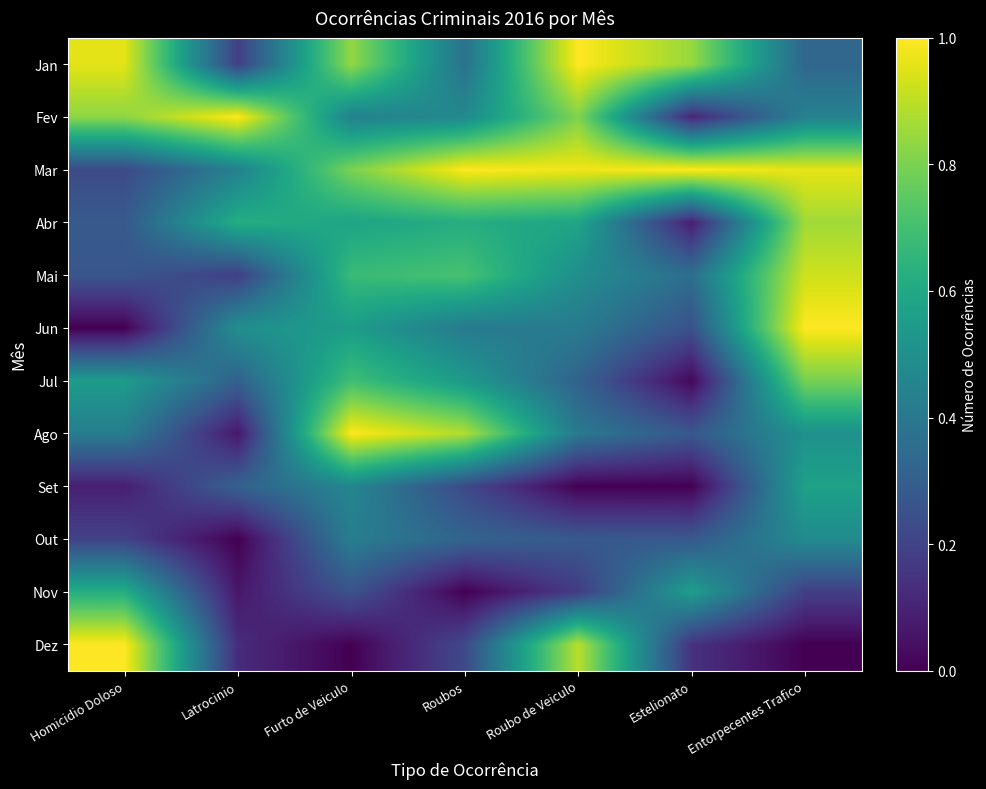

Rank the series at Furto de Veiculo from lowest to highest value.

Dez, Nov, Out, Fev, Set, Jun, Abr, Mai, Jul, Mar, Jan, Ago